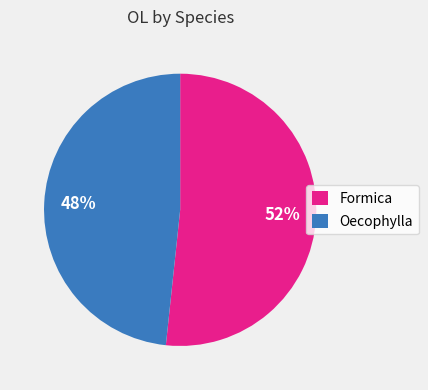

Which category has the biggest portion of the pie?

Formica